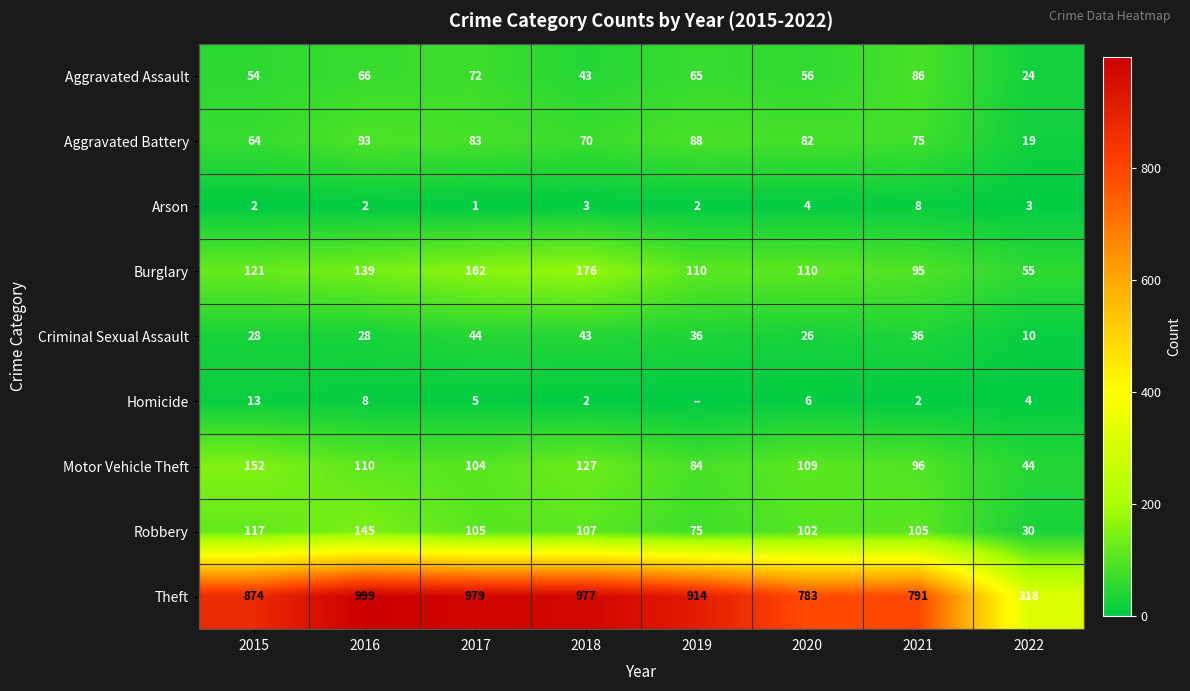

What is the difference between the maximum and minimum values in the Aggravated Battery series?

74